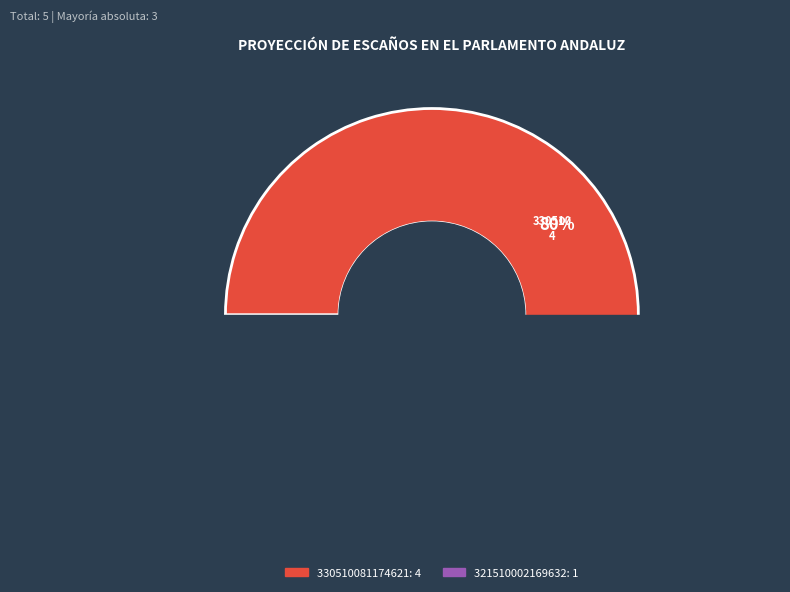

Count the number of slices in the pie.

3